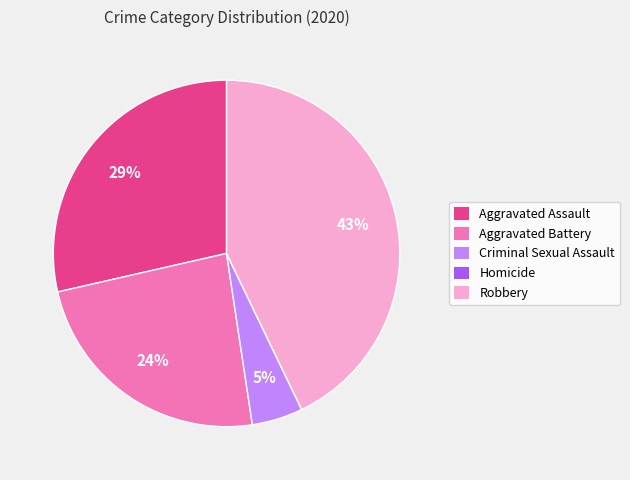

To the nearest percent, what percentage of the pie is Criminal Sexual Assault?

5%